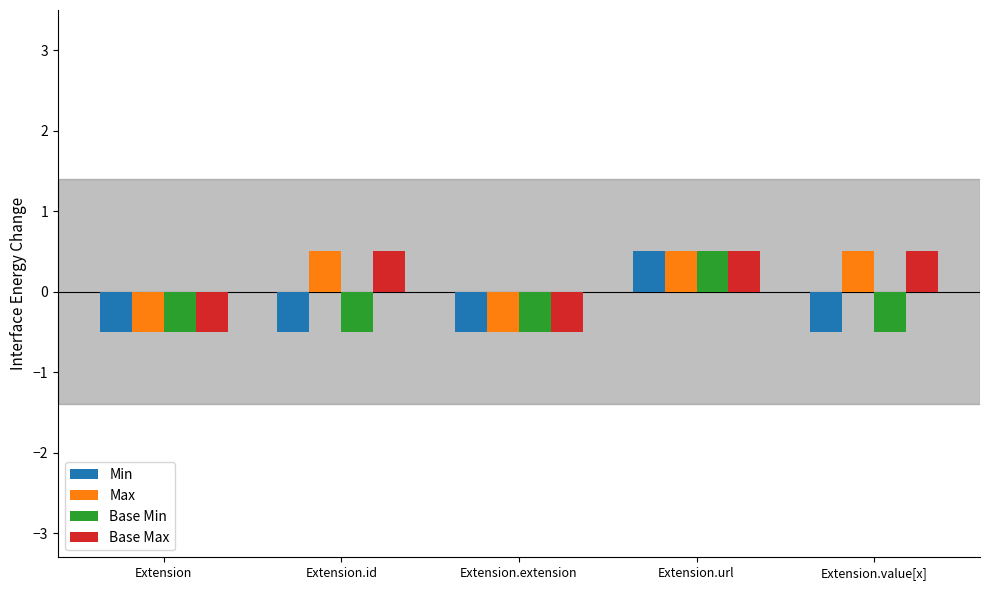

At which label does Base Max first exceed 0?

Extension.id